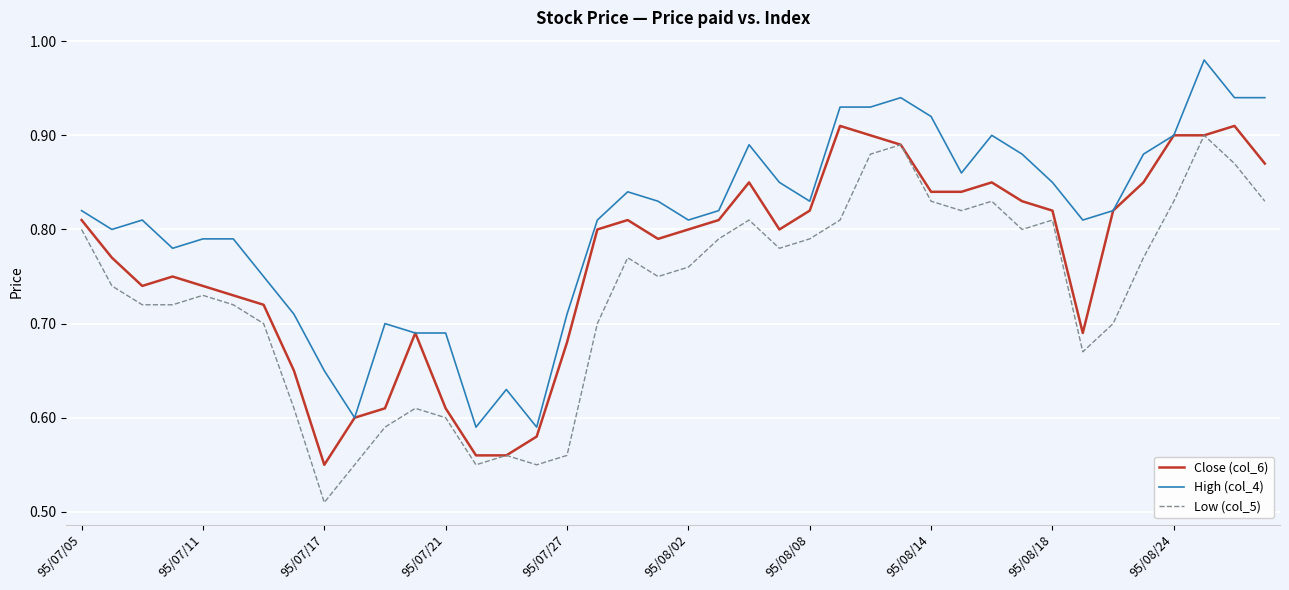

What is the sum of all Low (col_5) values?

29.2